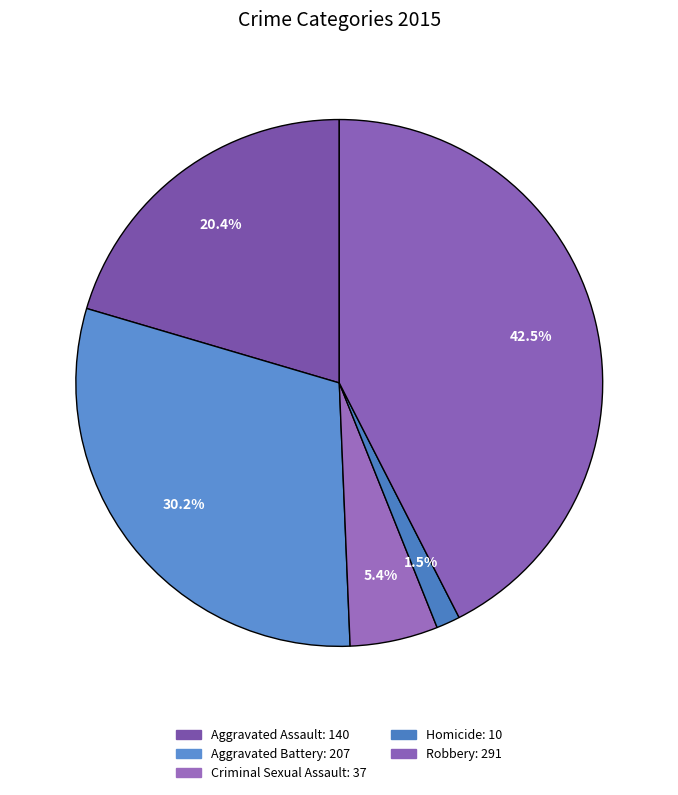

Do Aggravated Assault and Homicide together represent more than half of the pie?

No